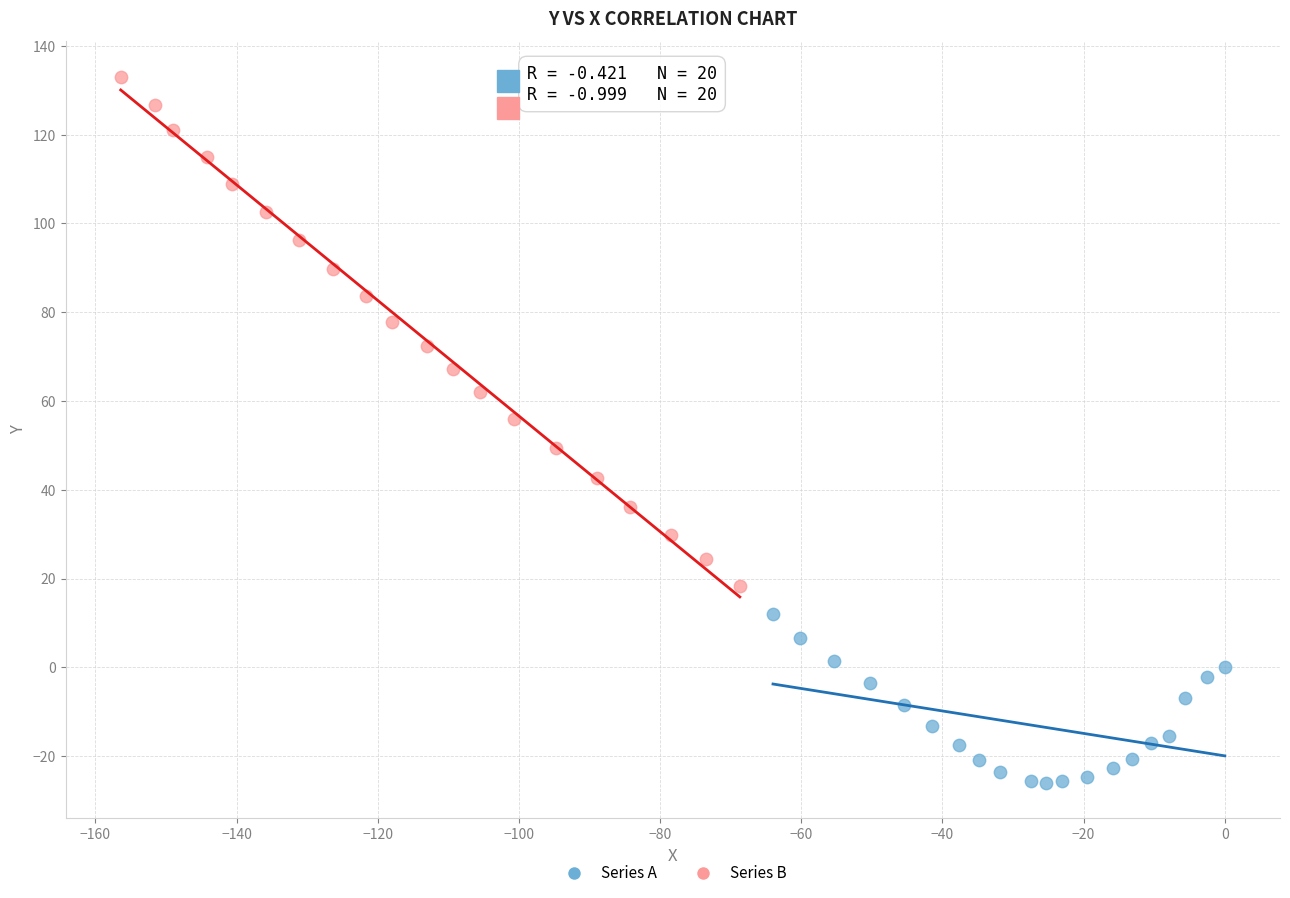

Which series reaches the minimum Y coordinate?

Series A